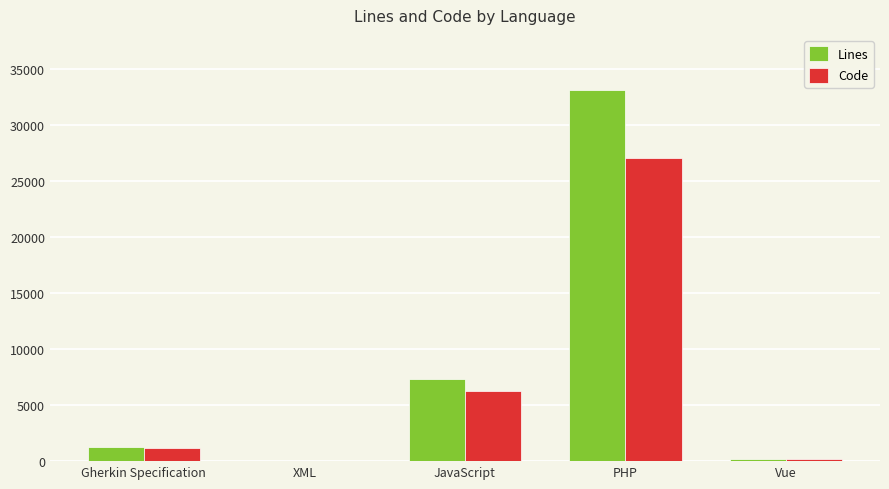

Does the chart contain stacked bars?

No